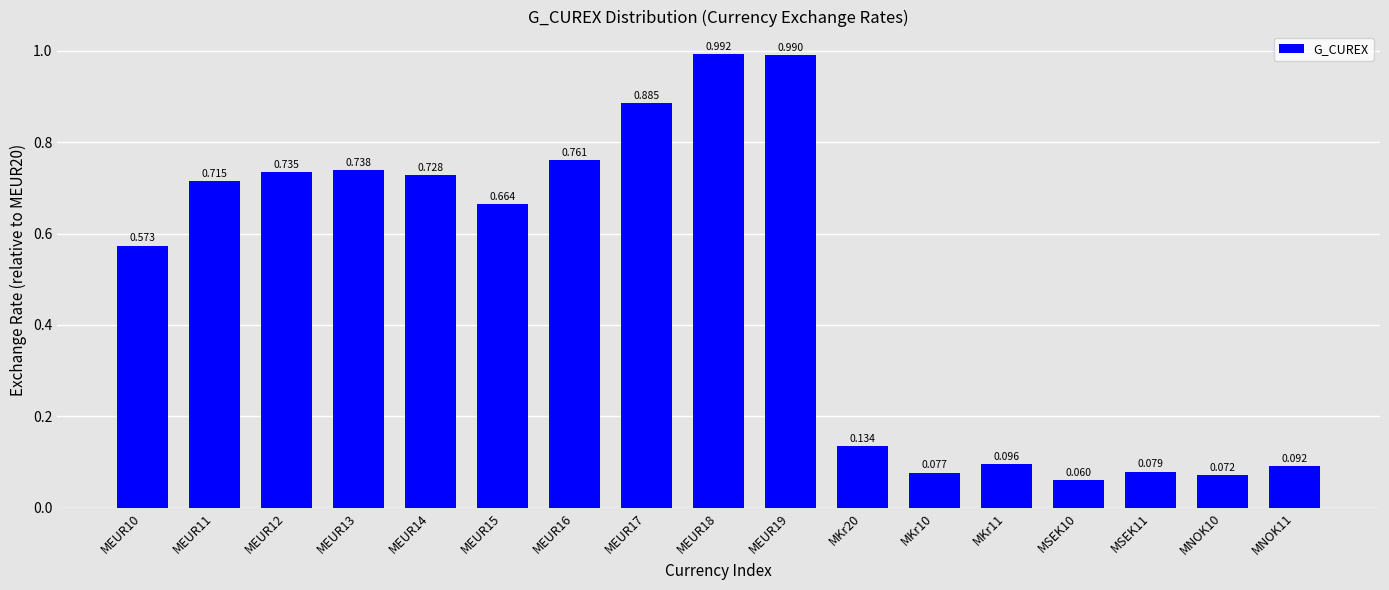

Does the chart contain any negative values?

No